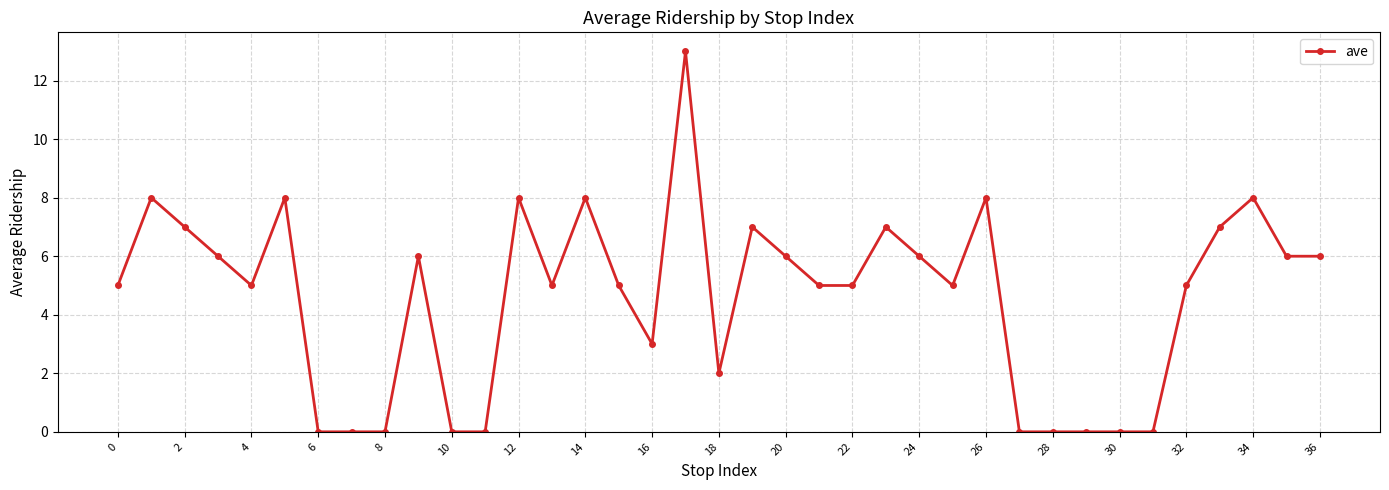

How many distinct data groups are displayed?

1